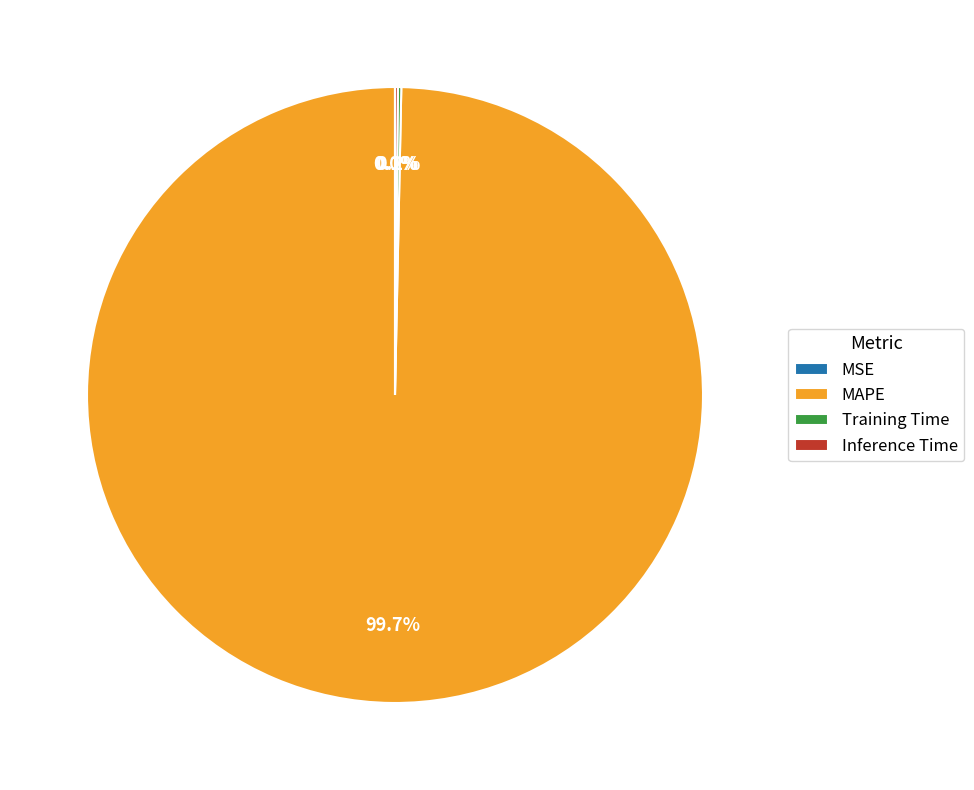

Which category accounts for the majority?

MAPE